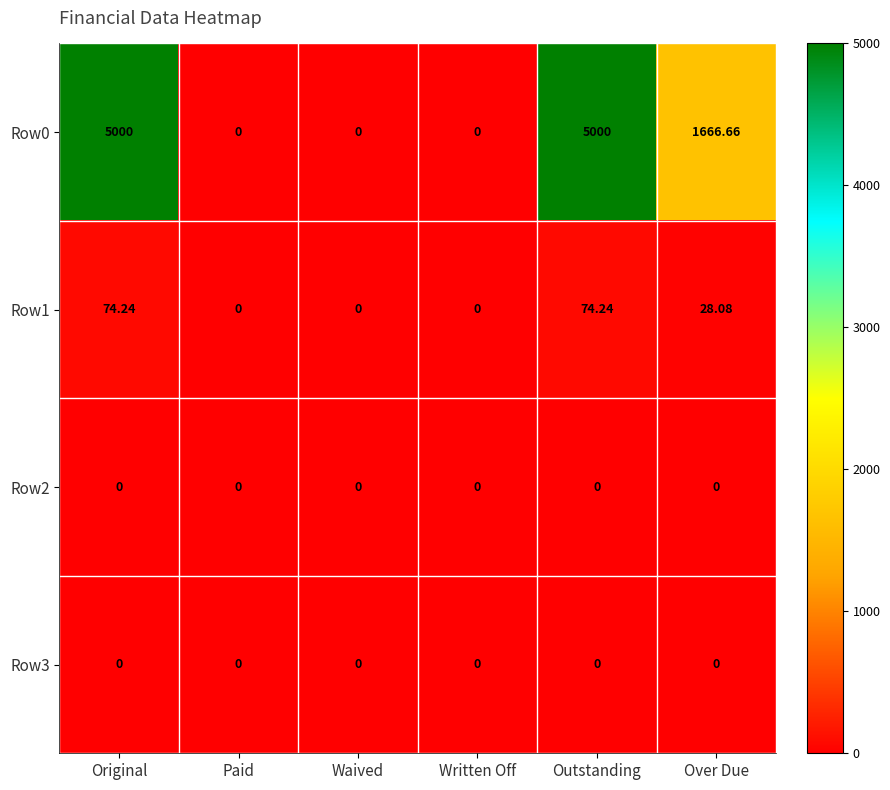

Where does the Row1 series first go above 28?

Original